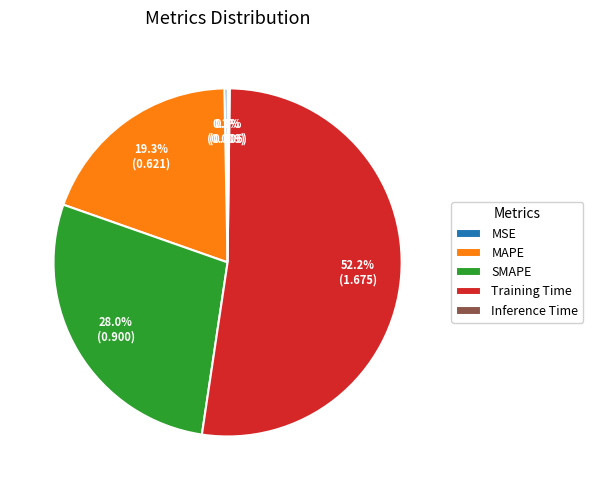

Do SMAPE and Training Time together represent more than half of the pie?

Yes